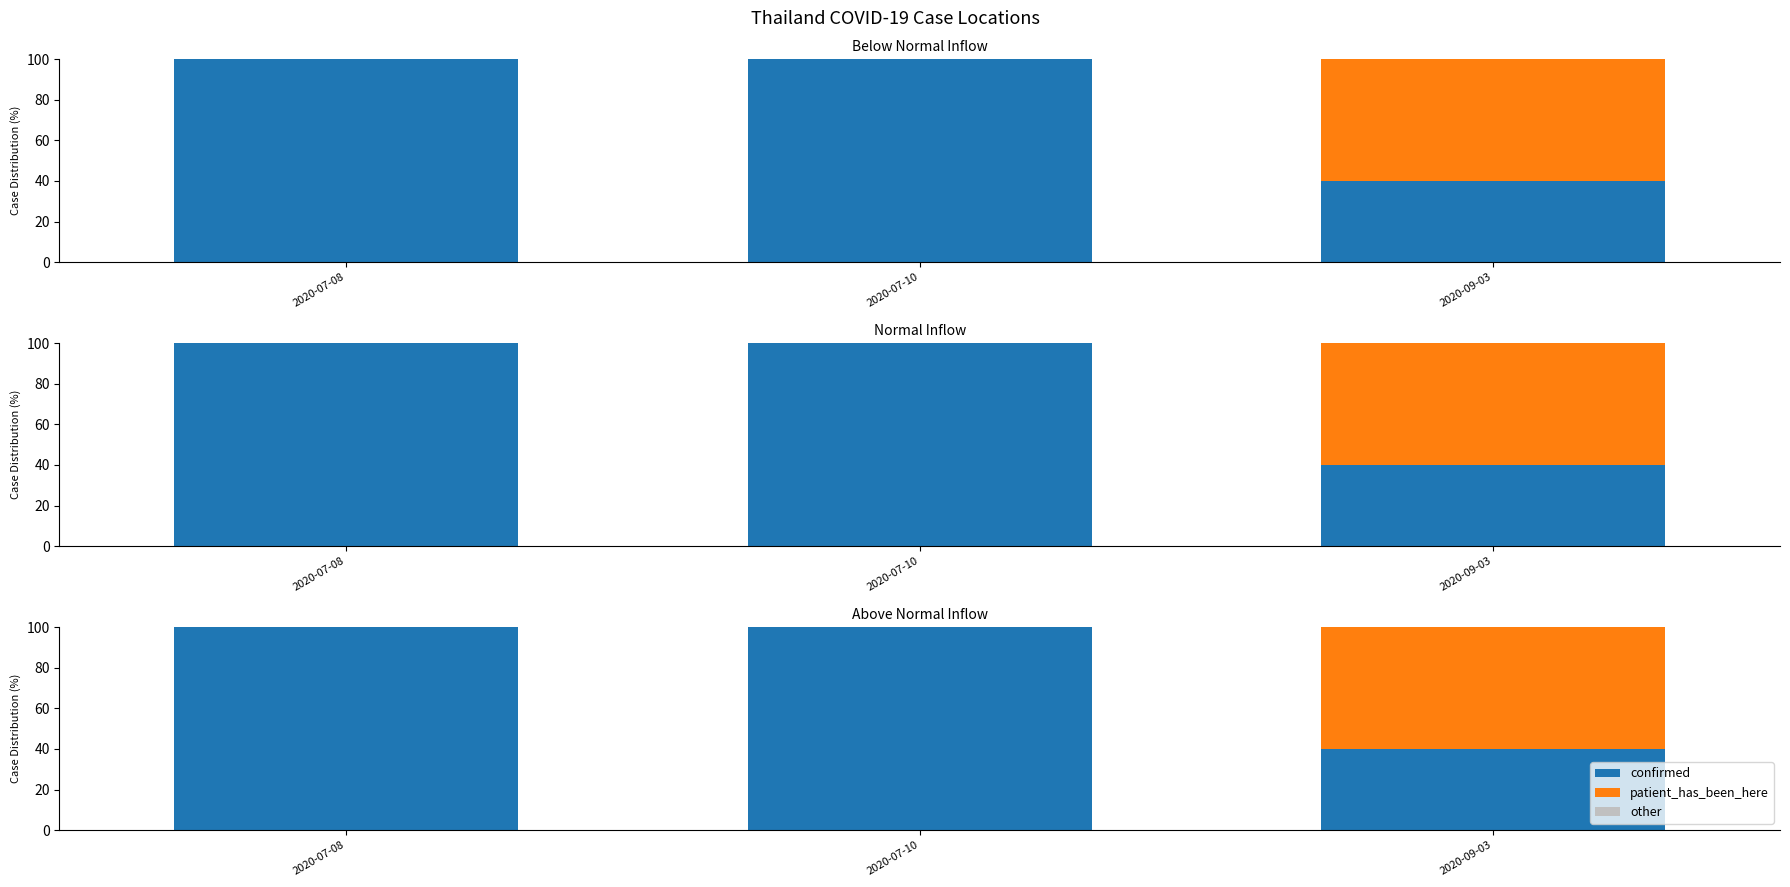

At which category is the sum across all series the highest?

2020-07-08